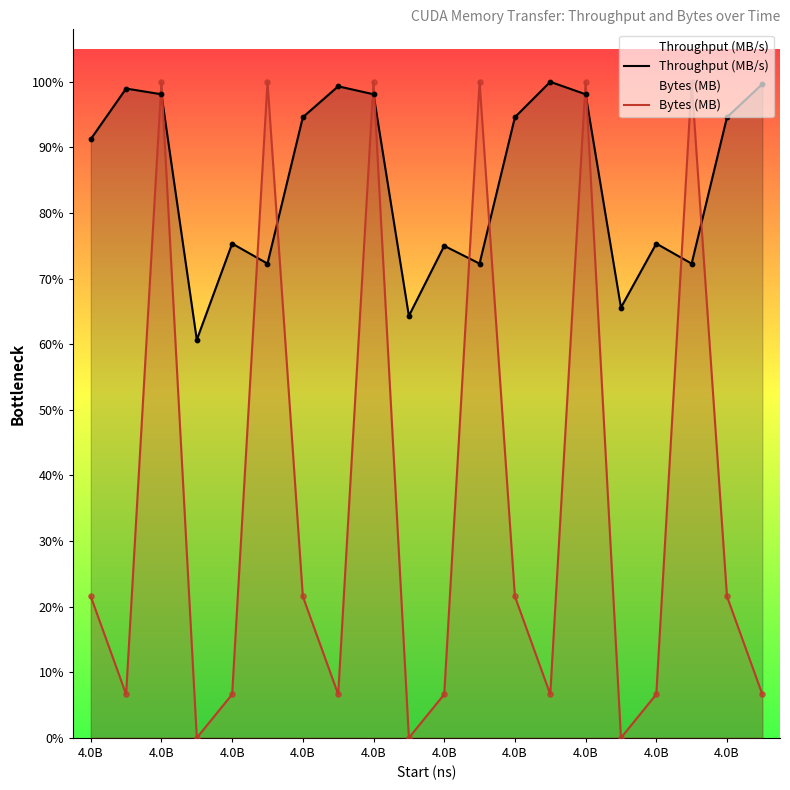

What are all the series names shown in the legend?

Throughput (MB/s), Bytes (MB)